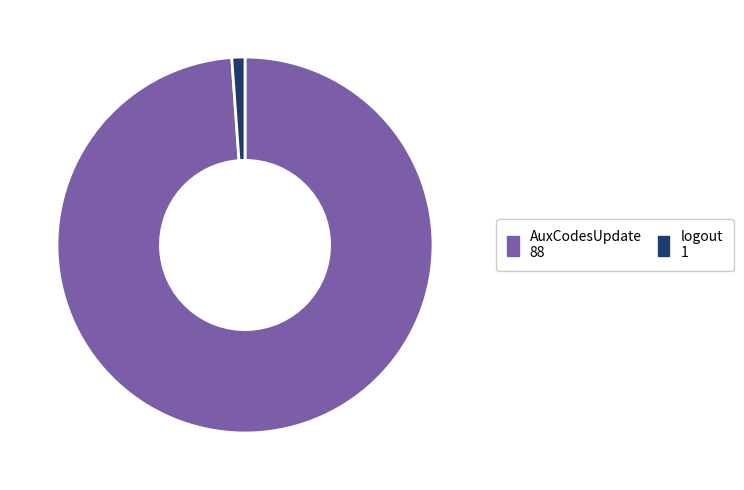

Between logout and AuxCodesUpdate, which is larger?

AuxCodesUpdate